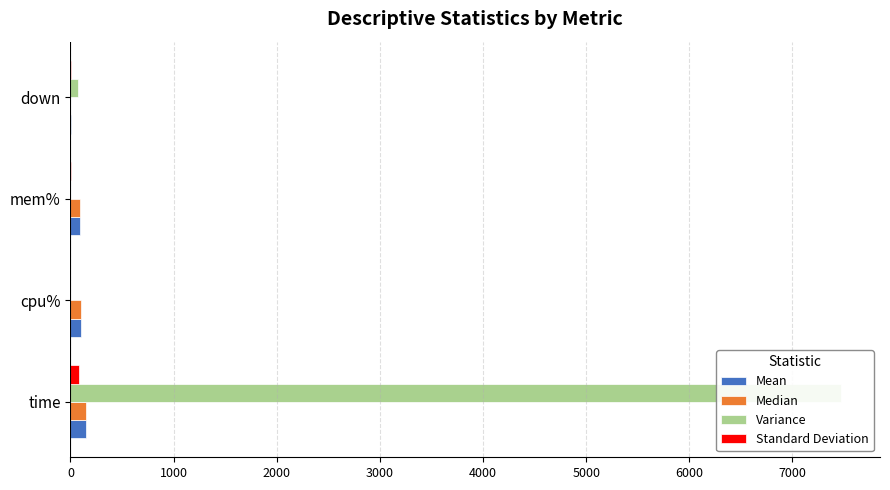

What is the difference between the Mean values at time and down?

147.0